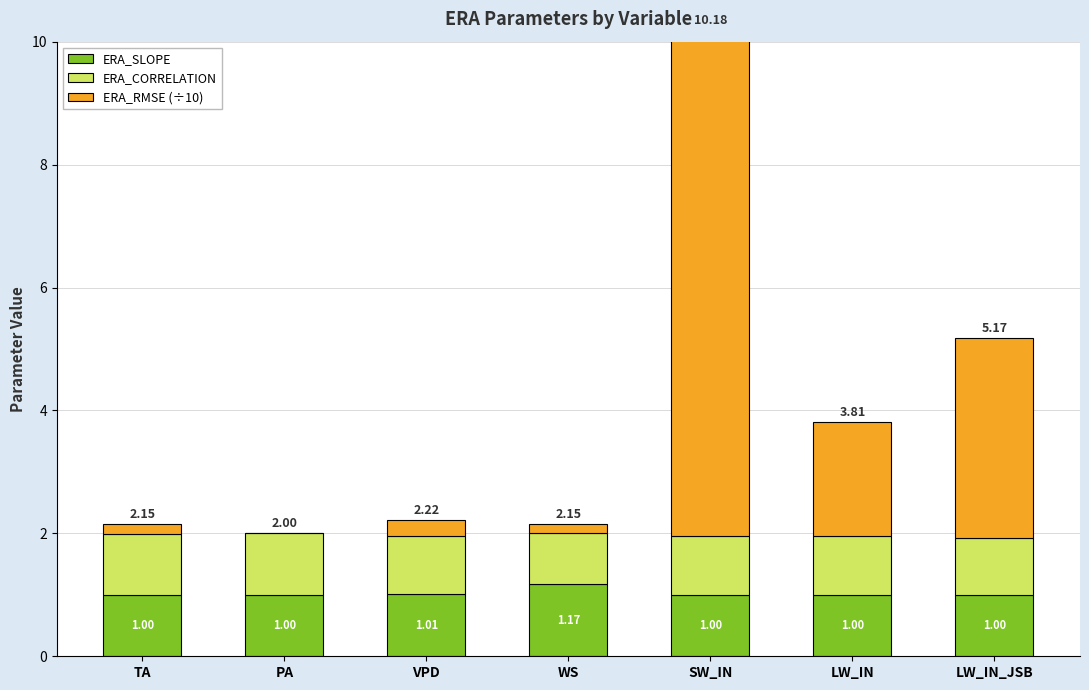

What is the label of the 7th bar from the left?

LW_IN_JSB